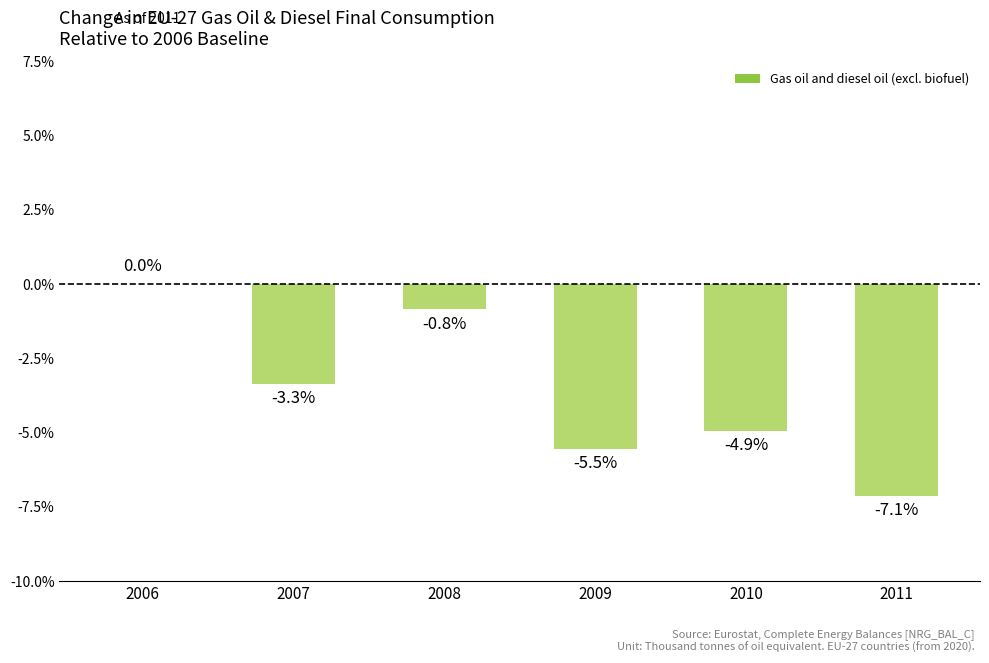

Are the bars grouped side by side (vs. stacked)?

No